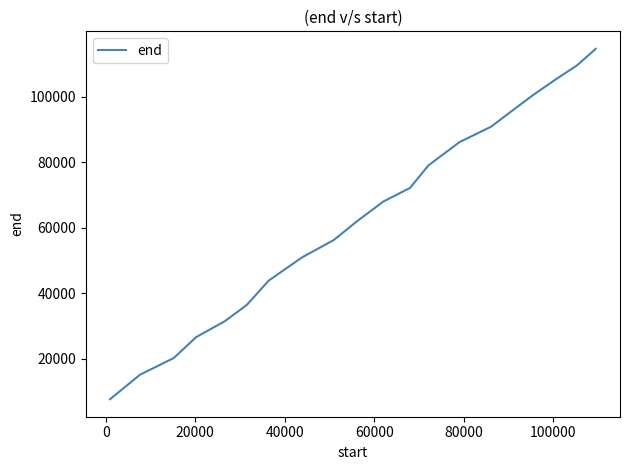

What is the maximum value shown in the chart?

114540